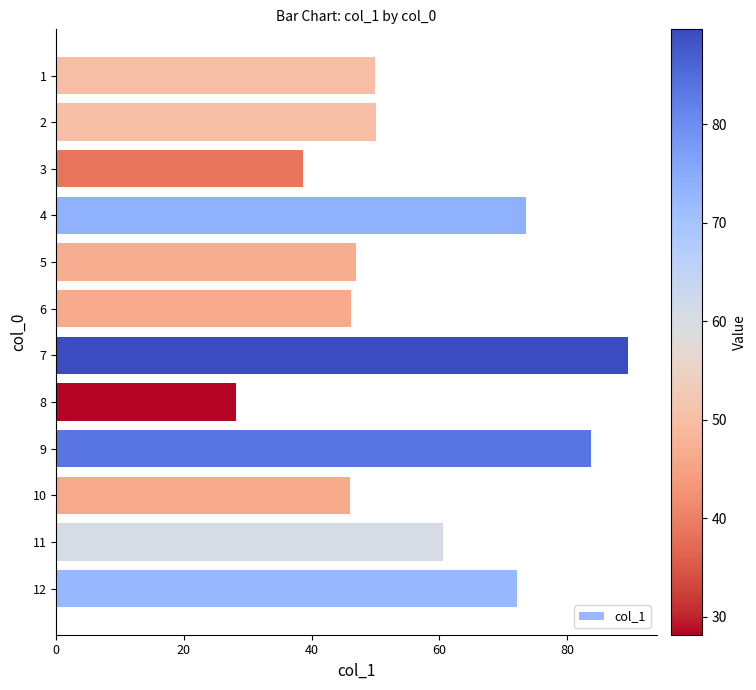

At which category does the chart reach its minimum across all series?

8